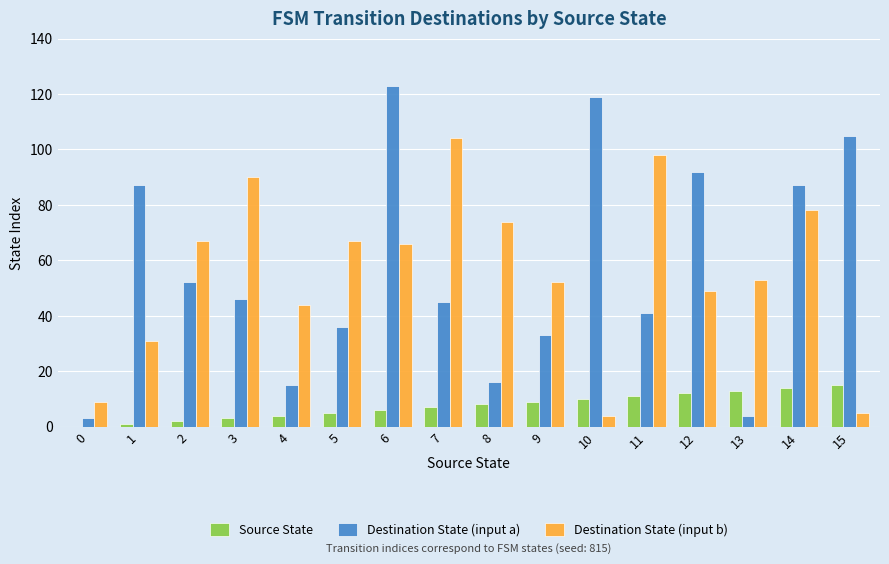

Between 2 and 12, which series saw the biggest shift?

Destination State (input a)